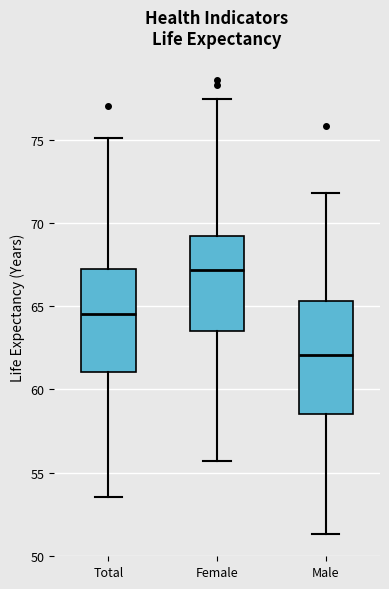

Reading left to right, transcribe this box plot: for each box, give where its median line is, the range the box spans, and where its two whiskers end, as read against the y-axis. The values are not printed on the chart, so give them approximately, as read against the axis.

Total: median 64.5, box 61.0 to 67.0, whiskers 53.5 to 75.0
Female: median 67.0, box 63.5 to 69.5, whiskers 55.5 to 77.5
Male: median 62.0, box 58.5 to 65.5, whiskers 51.5 to 72.0